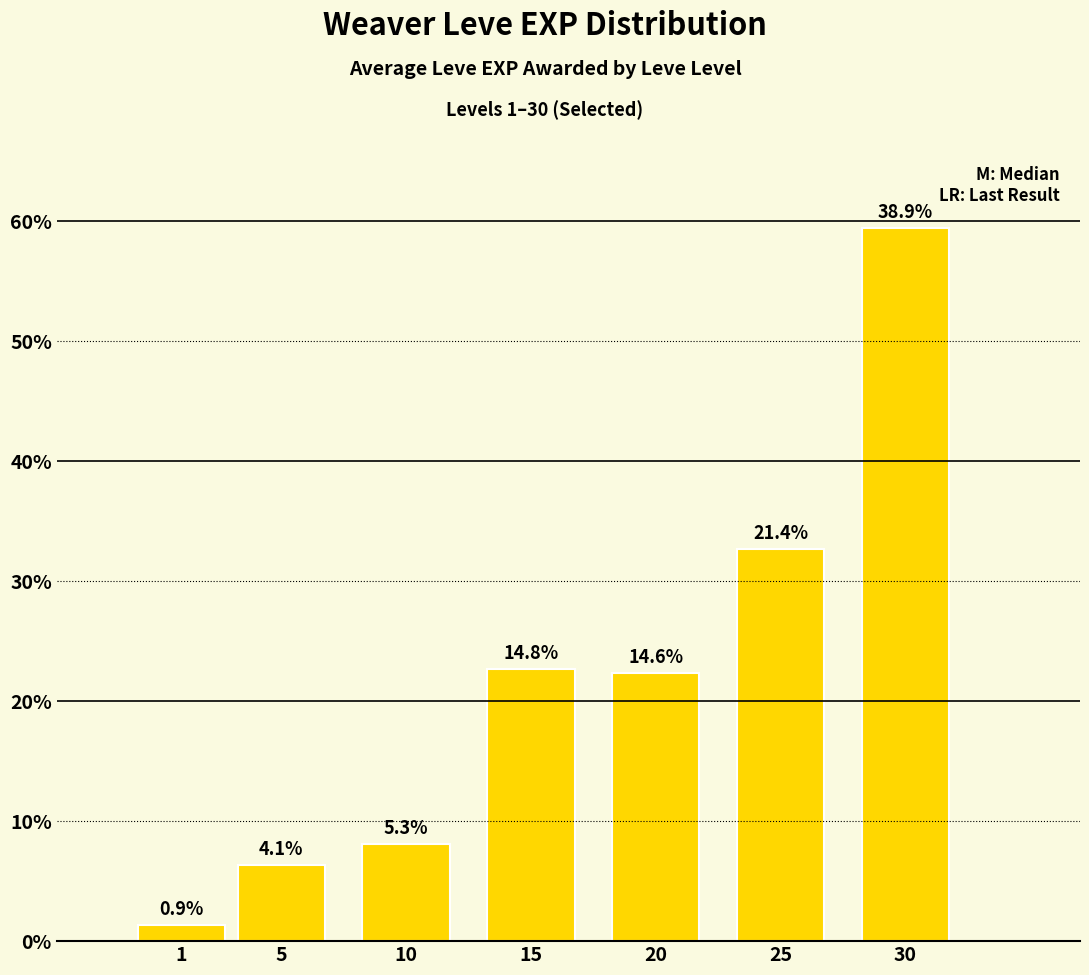

Reading left to right, list all the values displayed in this chart.

1.3	6.3	8.1	22.7	22.3	32.6	59.4